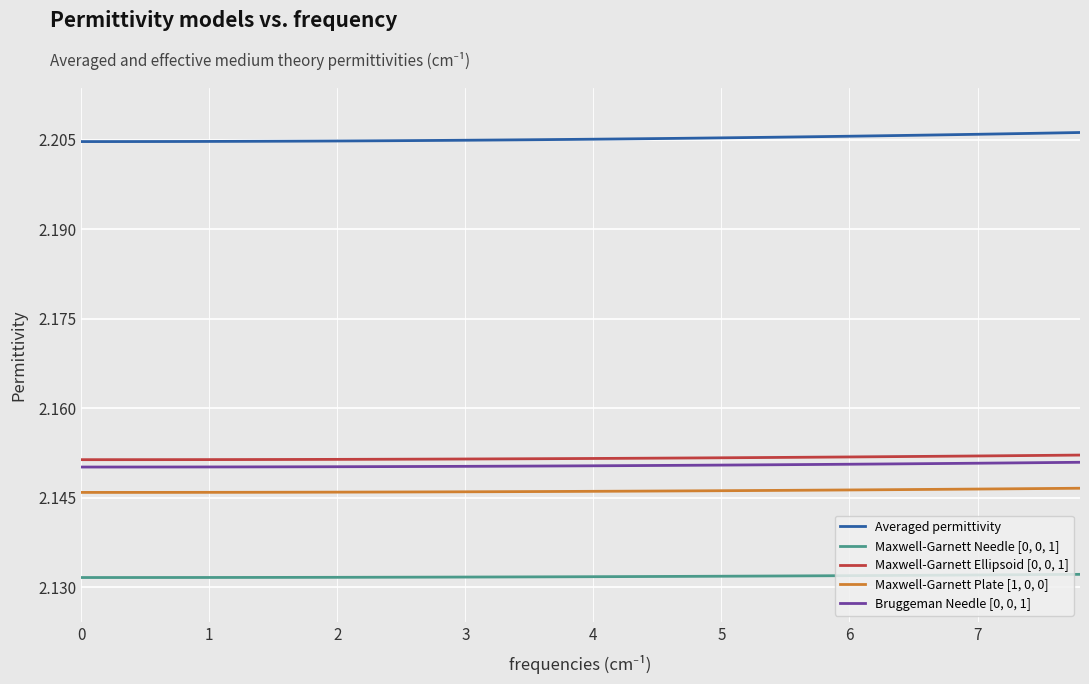

Which series has the largest total across all categories?

Averaged permittivity